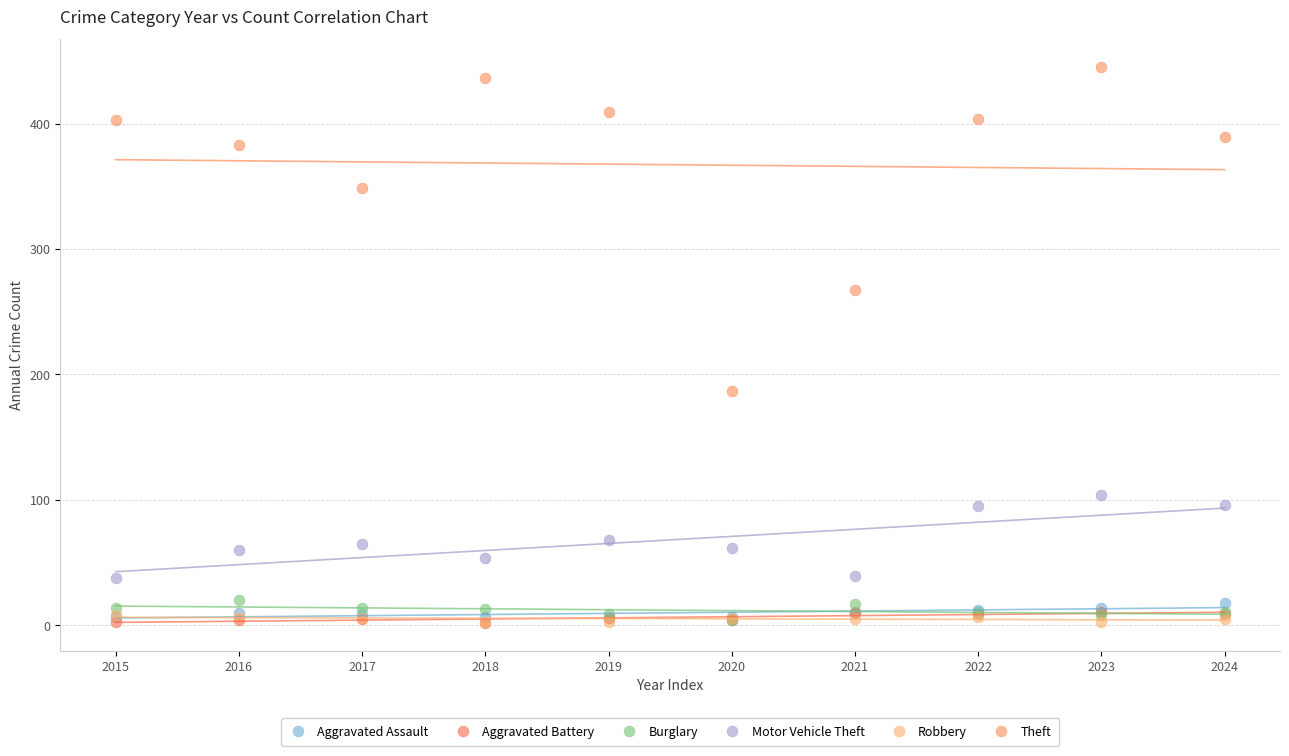

Across all series, what Y value is closest to 223?

187